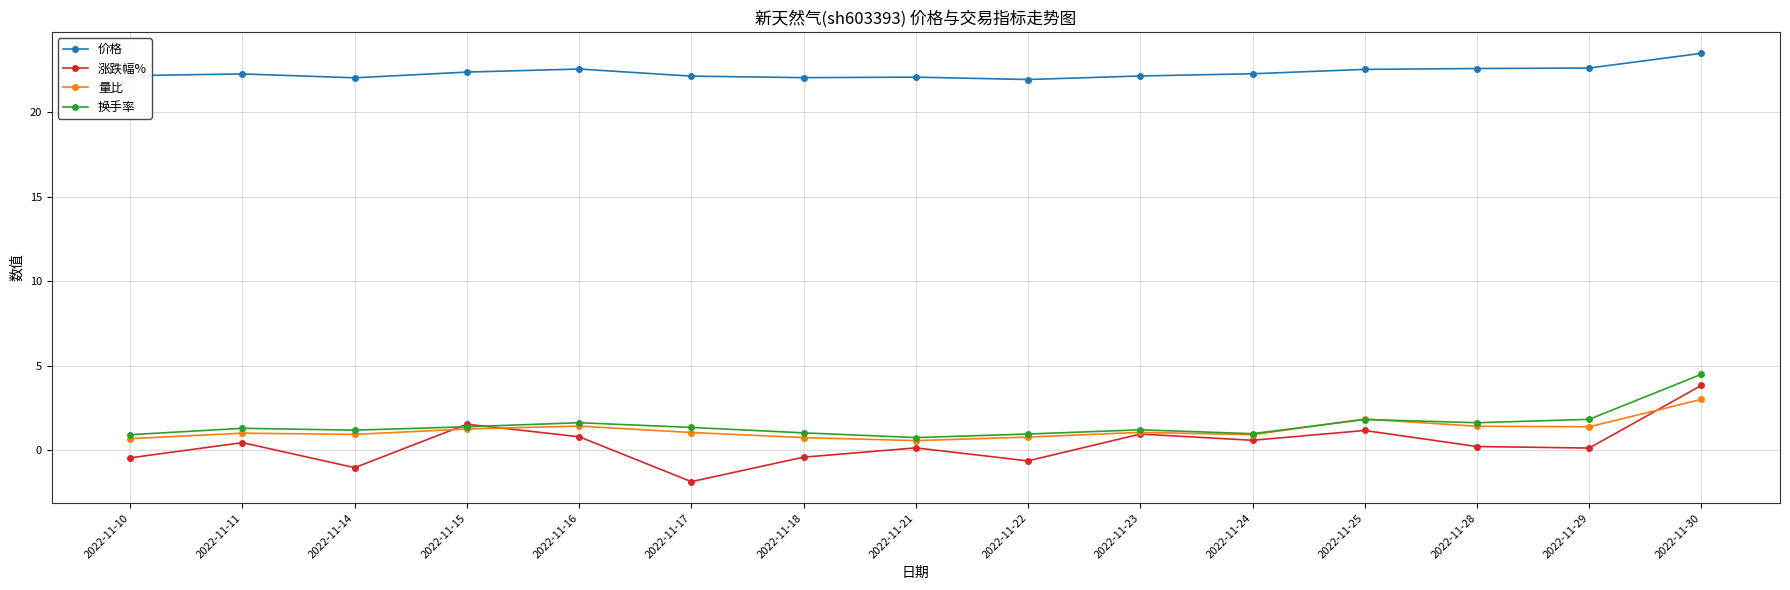

At which label does 量比 reach its peak?

2022-11-30